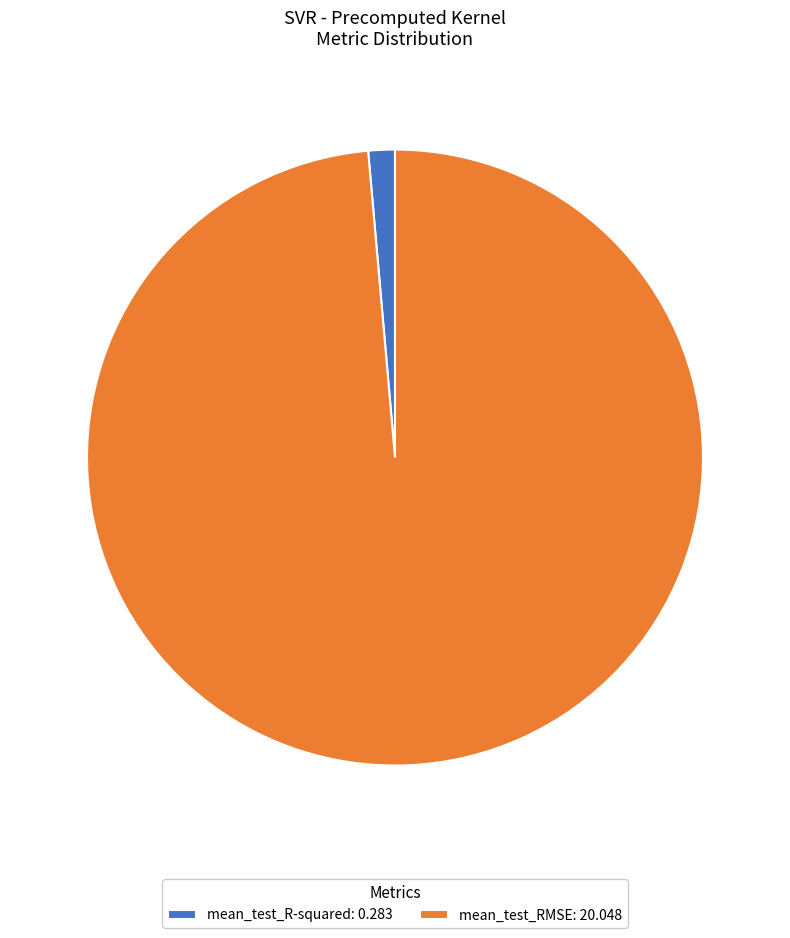

Which category has the biggest portion of the pie?

mean_test_RMSE